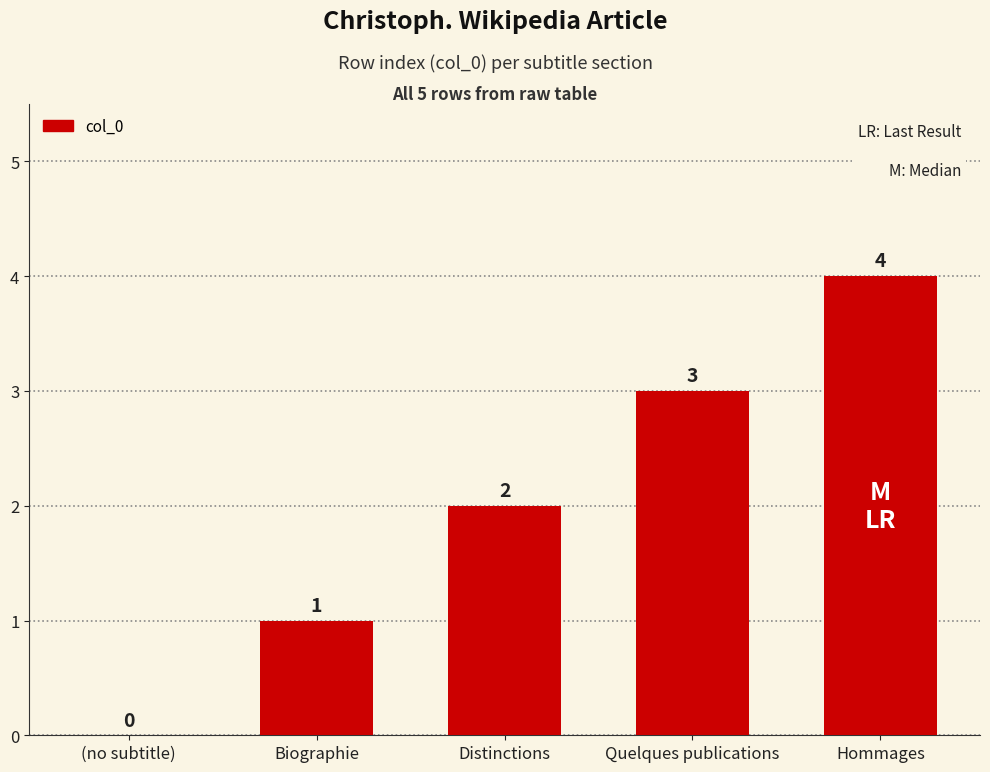

The chart shows a value of -2 at (no subtitle). True or false?

False